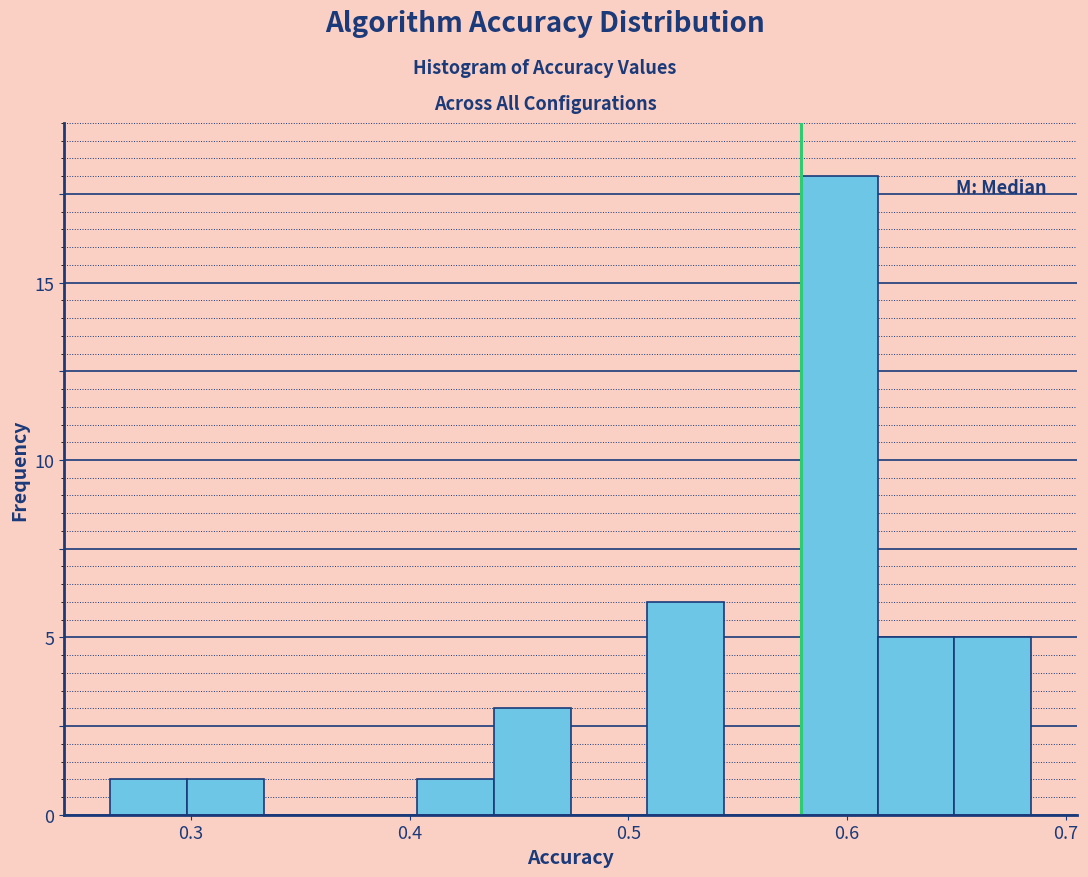

Around what value on the x-axis is the tallest bar? Give the approximate position of its centre, as read against the axis.

0.60